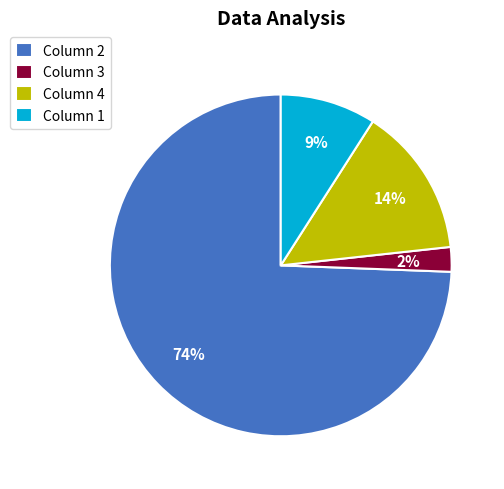

Count the number of slices in the pie.

4